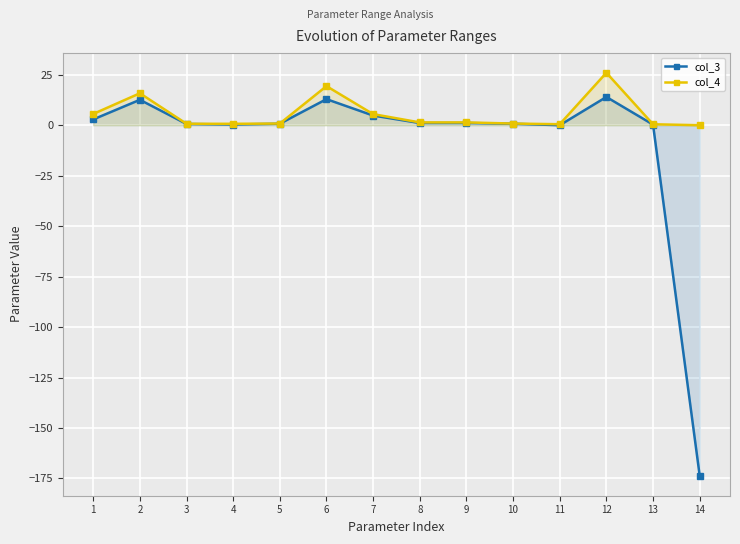

At which category is the sum across all series the highest?

12